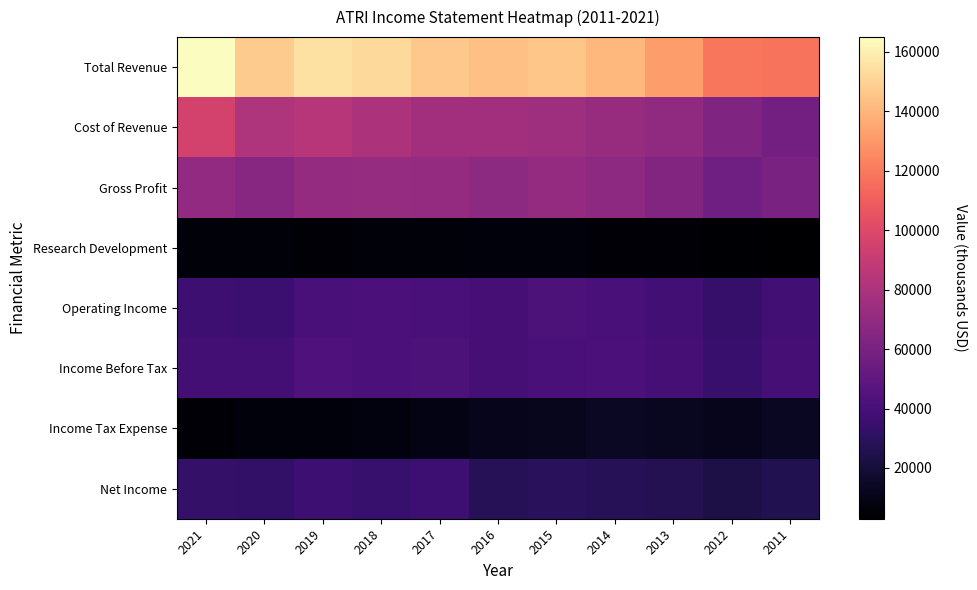

At which category is the sum across all series the highest?

2021